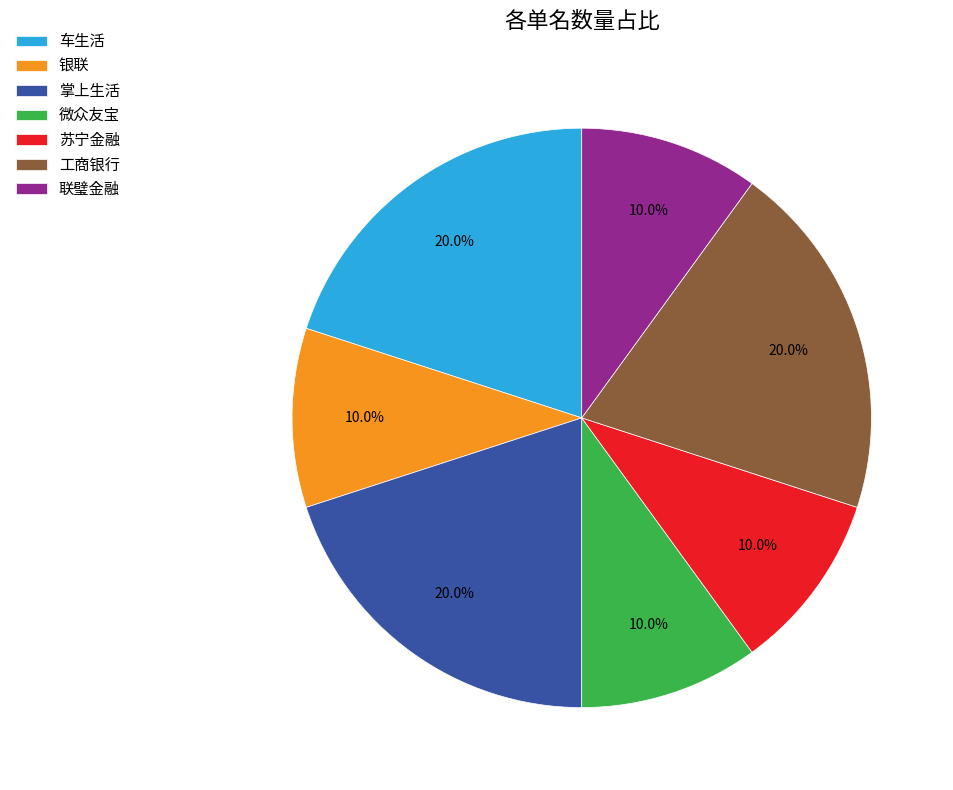

Does 掌上生活 represent more than half of the total?

No